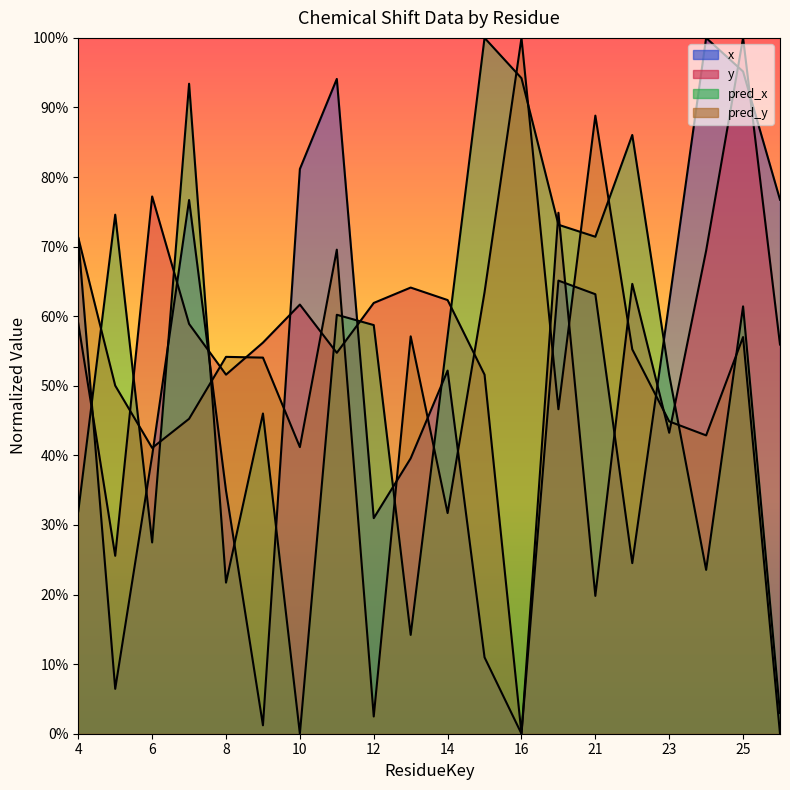

How many times do pred_y and y cross each other?

11